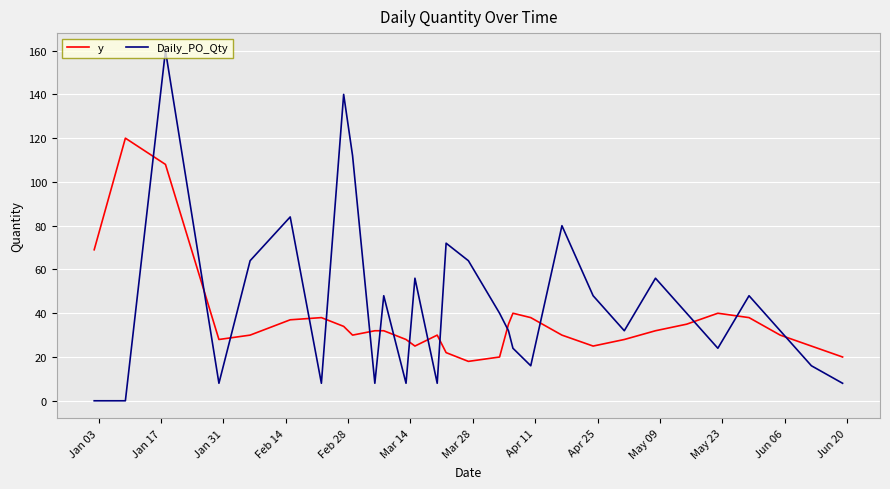

True or false: y and Daily_PO_Qty cross at least once.

True